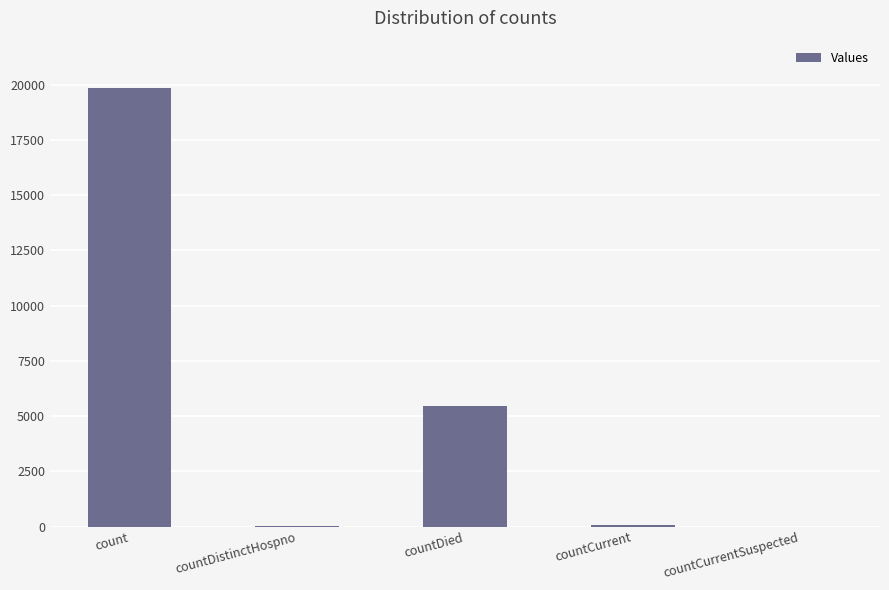

Between countDied and countCurrentSuspected, which is larger?

countDied